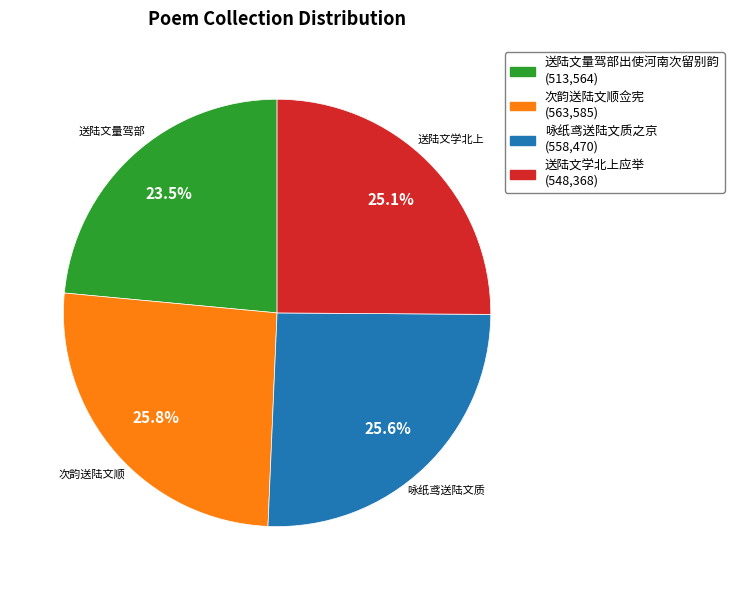

Count the number of slices in the pie.

4